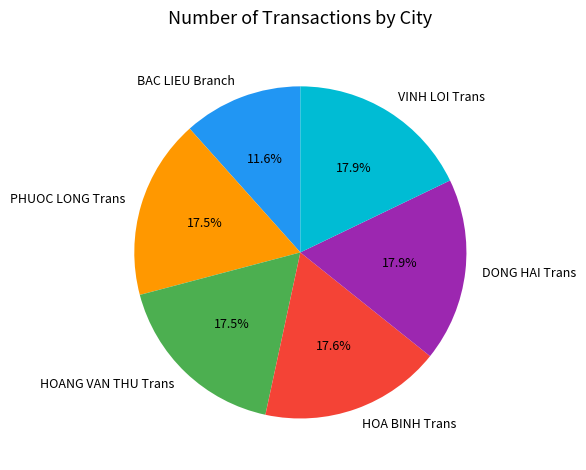

How many segments does this pie chart have?

6